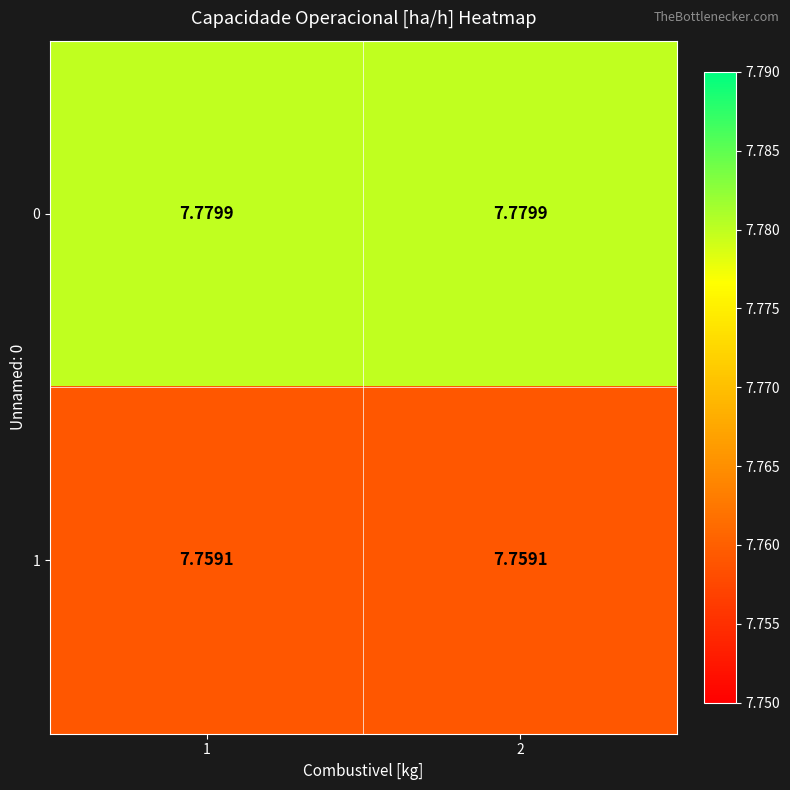

Is the value of 0 at 2 greater than the value of 1 at 2?

Yes